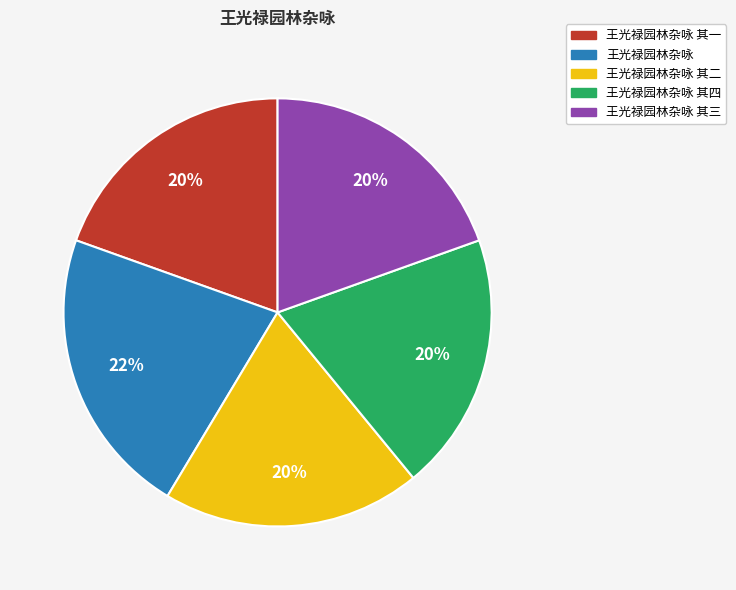

To the nearest percent, what is the difference between the largest and smallest slice percentages?

2%